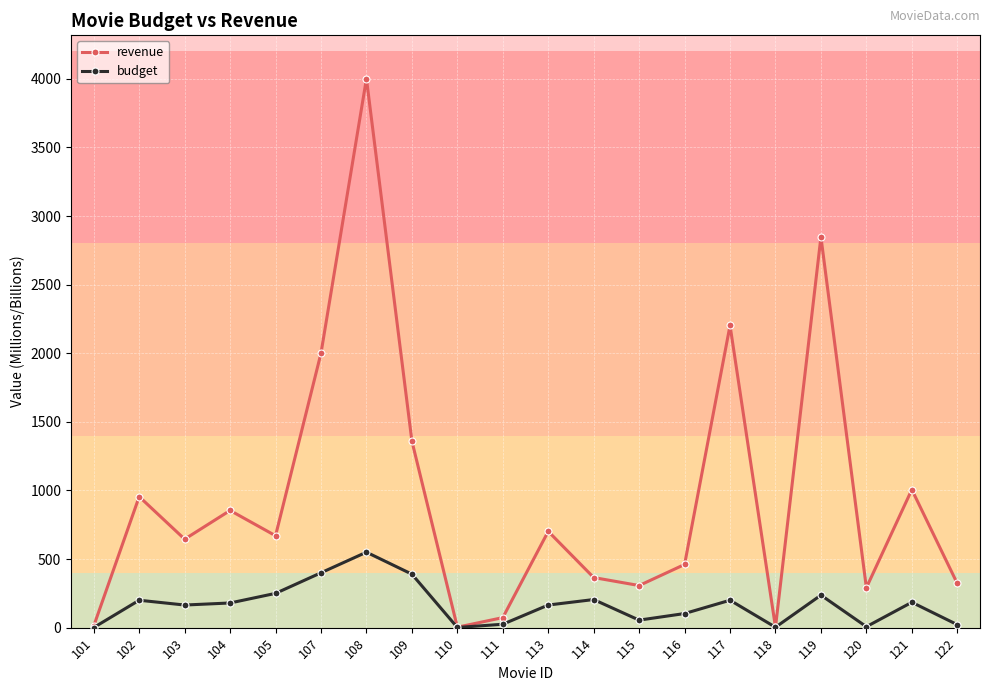

What is the difference between the maximum and second lowest values in the revenue series?

3996.5